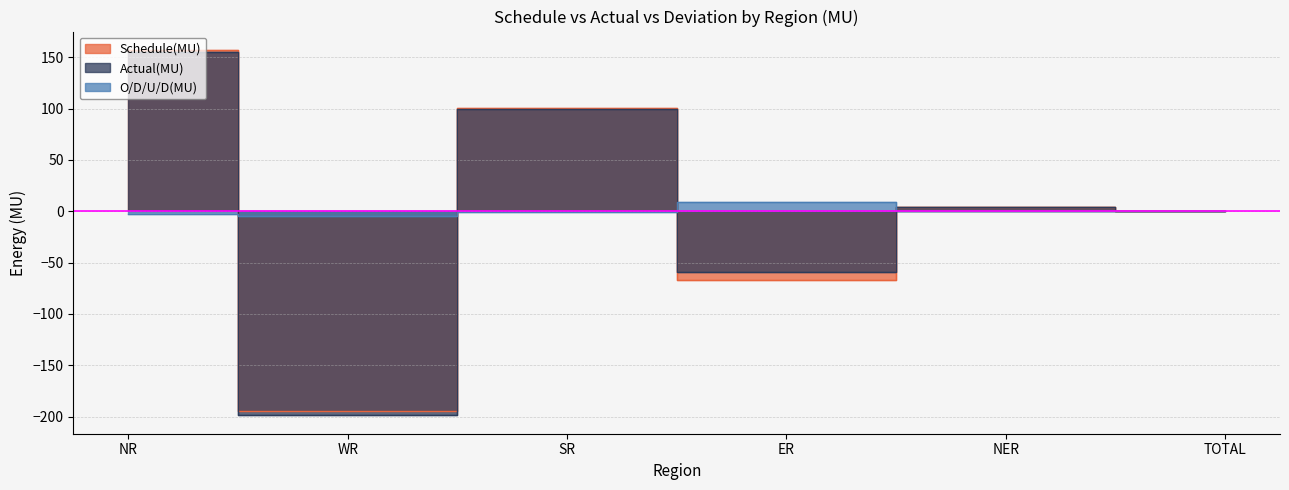

At which label is Actual(MU) closest to -22?

TOTAL